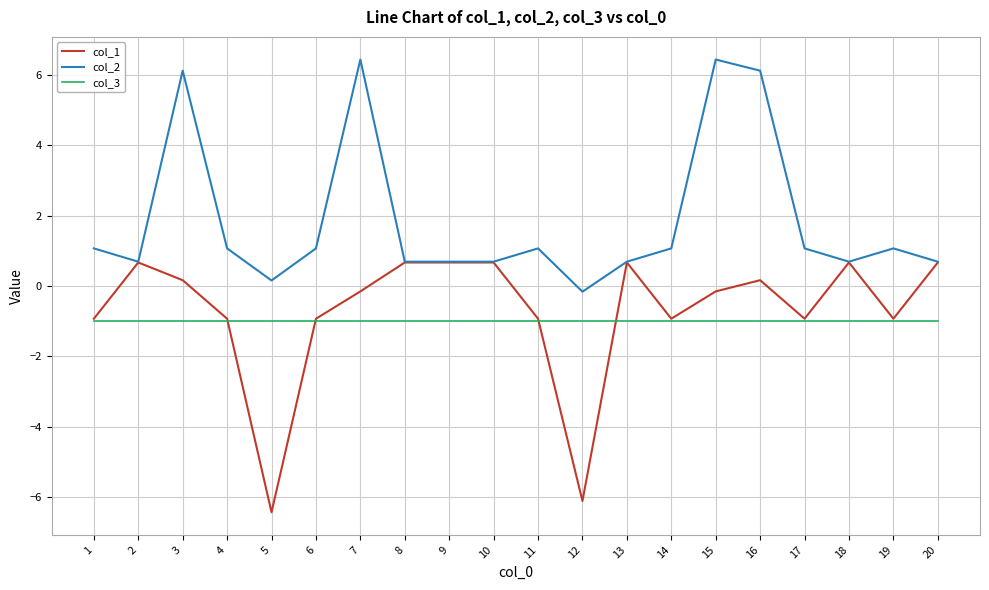

At how many categories does at least one series exceed 4?

4